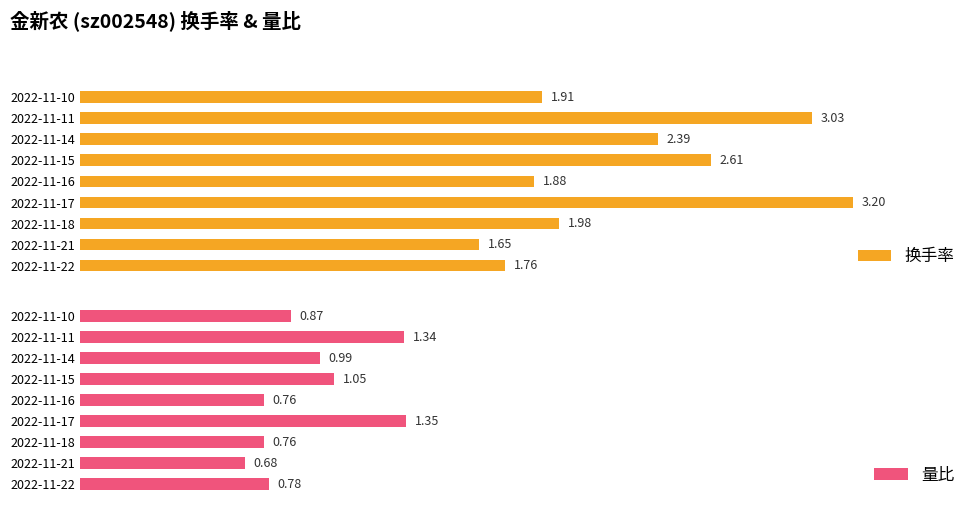

List the labels in order of 换手率 value, smallest first.

2022-11-21, 2022-11-22, 2022-11-16, 2022-11-10, 2022-11-18, 2022-11-14, 2022-11-15, 2022-11-11, 2022-11-17